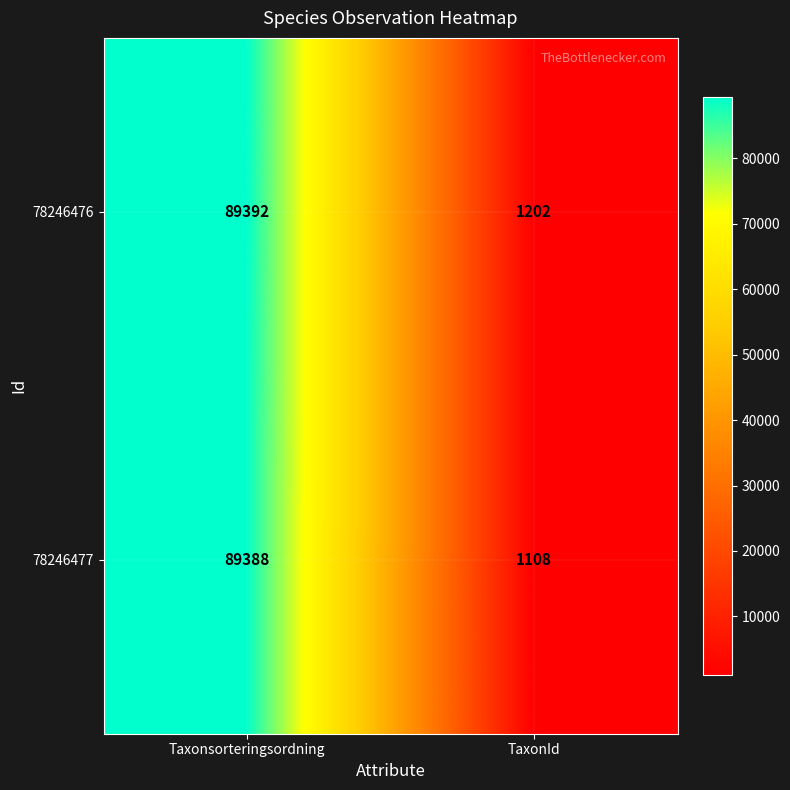

Reading left to right, list all the values displayed in this chart.

78246476: Taxonsorteringsordning=89392	TaxonId=1202
78246477: Taxonsorteringsordning=89388	TaxonId=1108